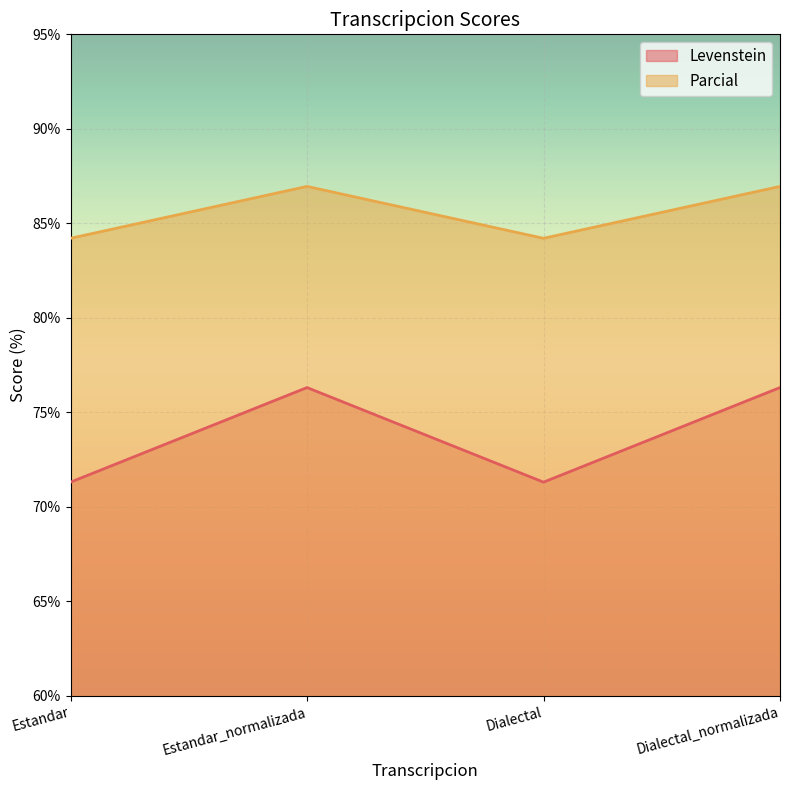

At which category does Parcial reach its first local peak?

Estandar_normalizada